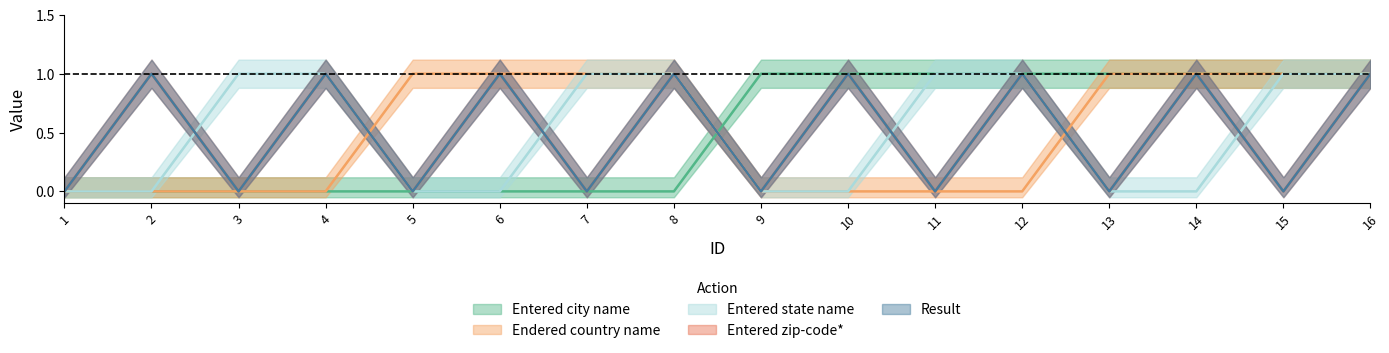

Does the chart display data point markers on the line(s)?

No